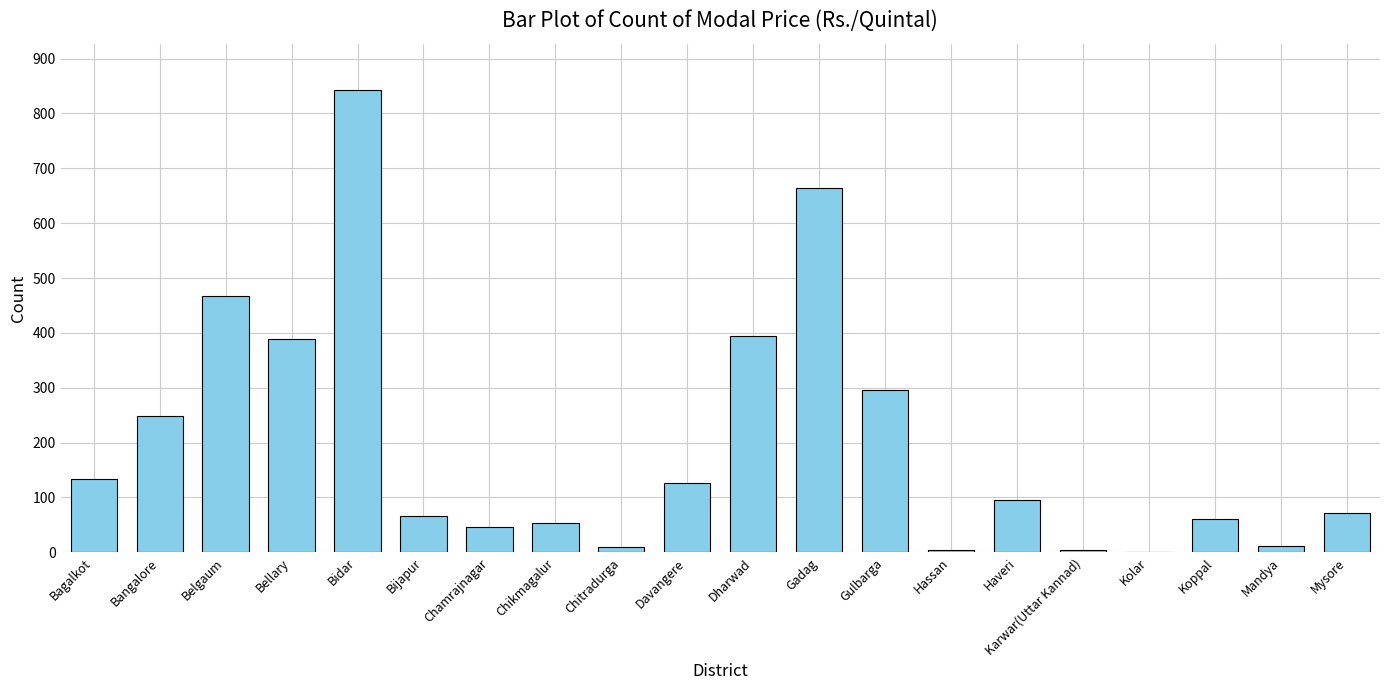

What is the sum of all values?

3986